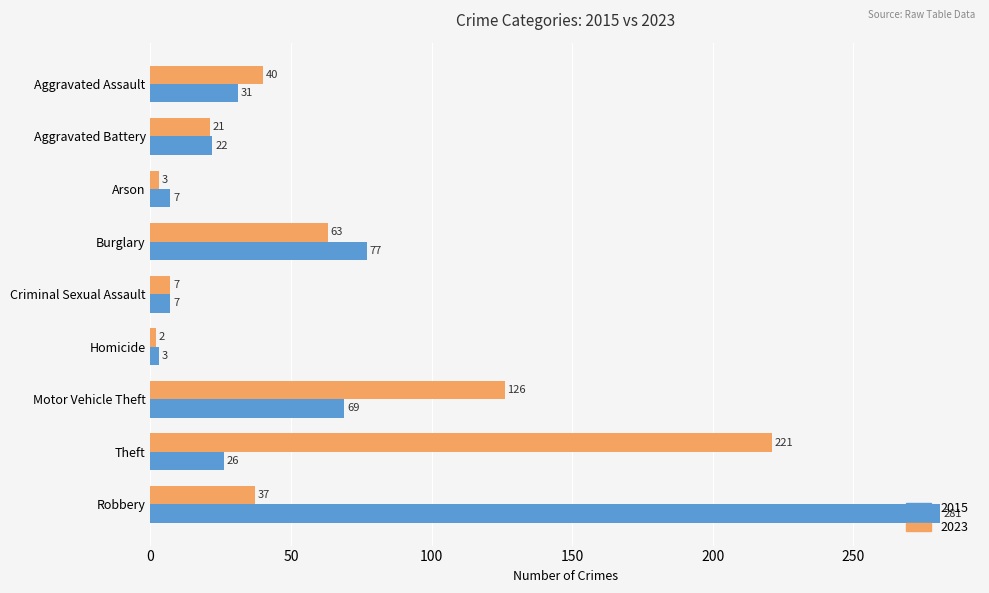

Which series has the widest spread of values?

2015